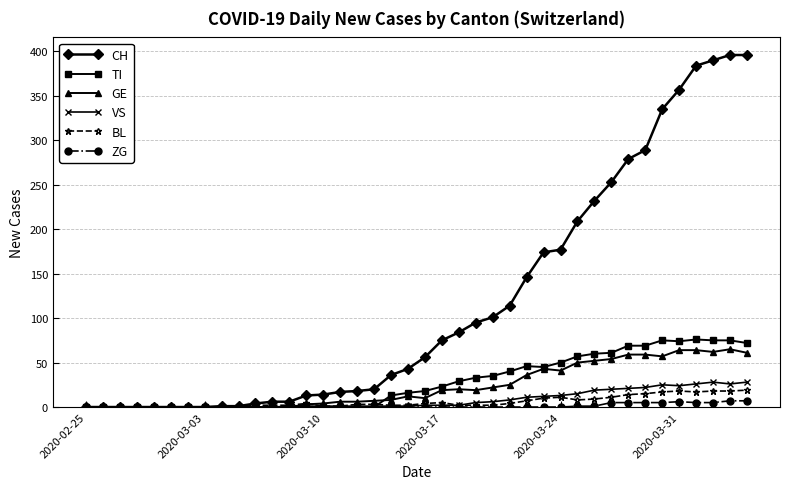

Which series has the largest range (max minus min)?

CH